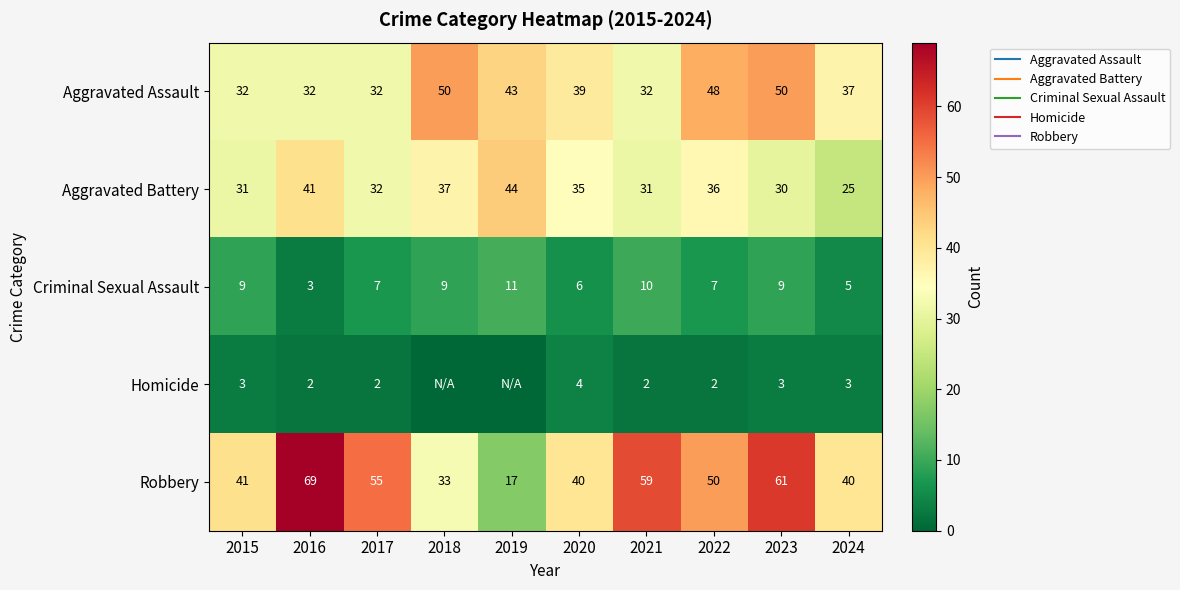

At how many categories does at least one series exceed 13?

10